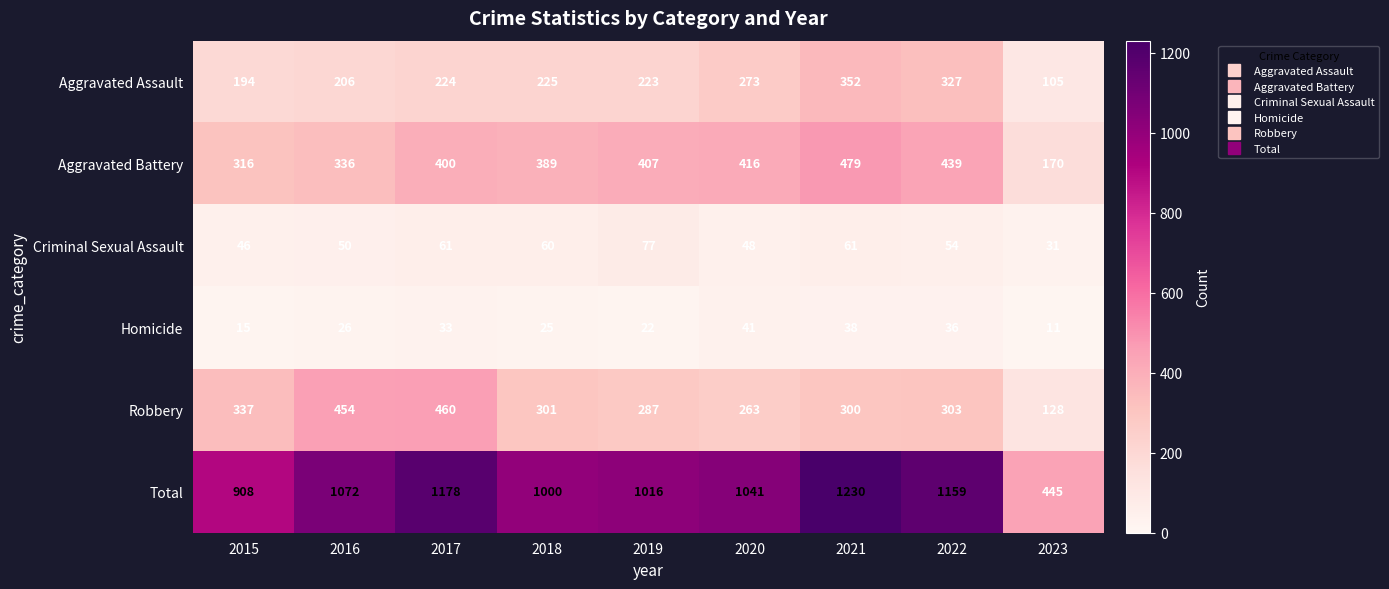

What is the difference between the maximum and minimum values in the Aggravated Battery series?

309